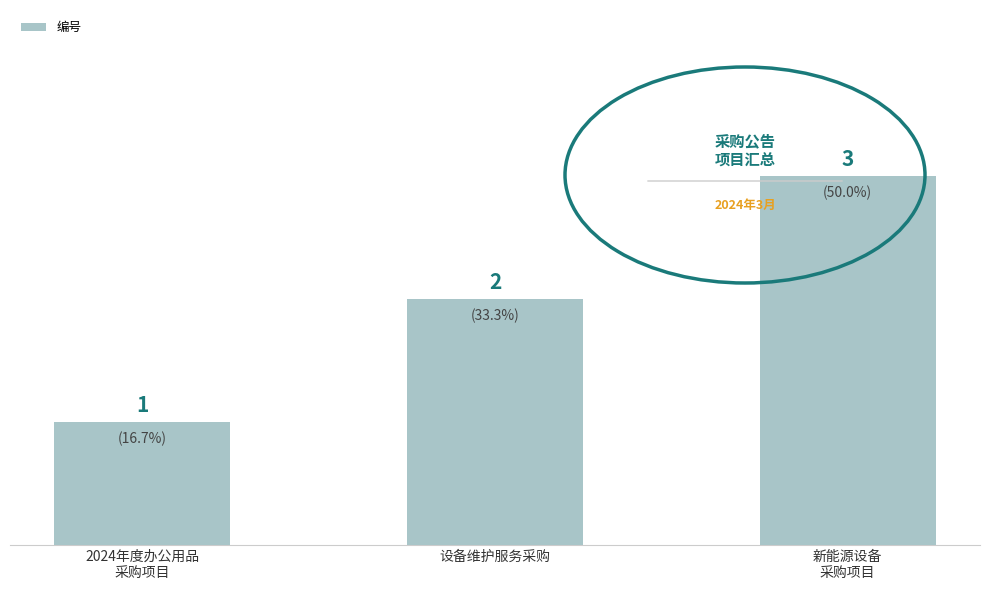

What is the change in value from 2024年度办公用品
采购项目 to 新能源设备
采购项目?

+2